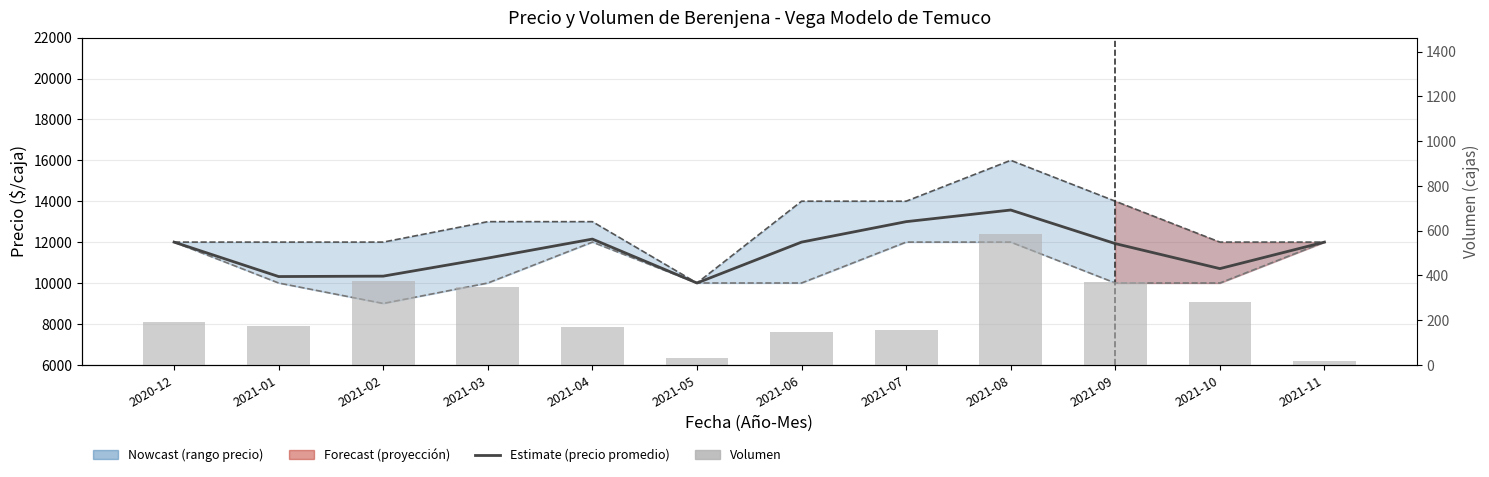

Which has a higher value, 2021-11 or 2021-01?

2021-11